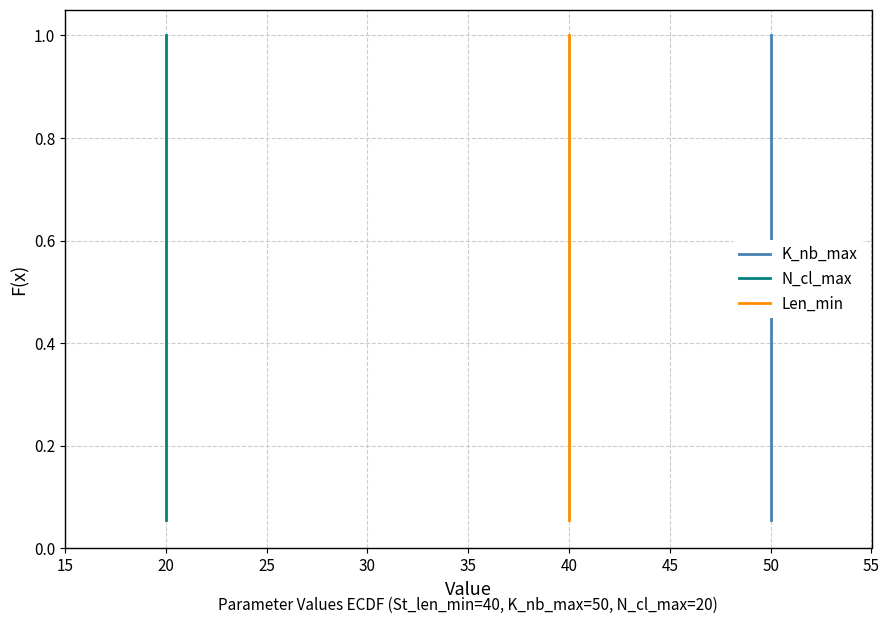

True or false: N_cl_max and K_nb_max cross at least once.

False